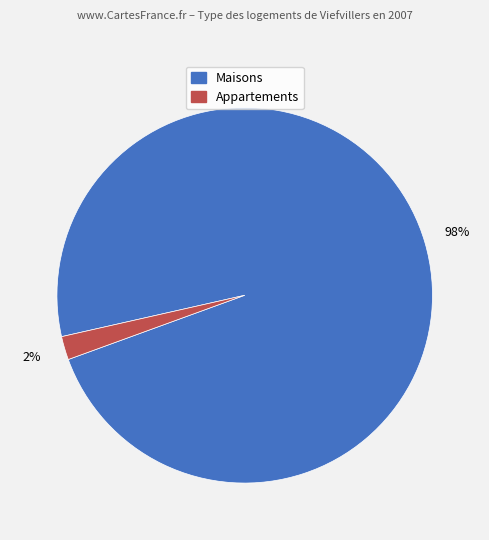

Which has a higher value, Maisons or Appartements?

Maisons